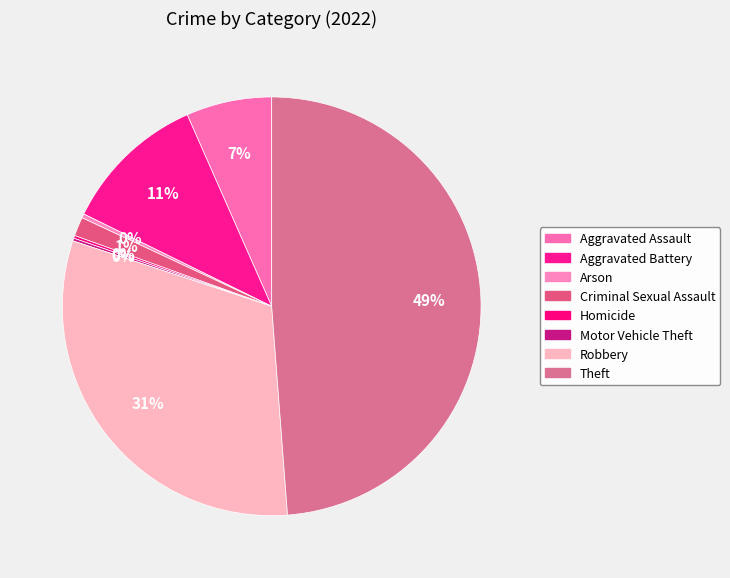

To the nearest percent, what percentage of the pie is Robbery?

31%